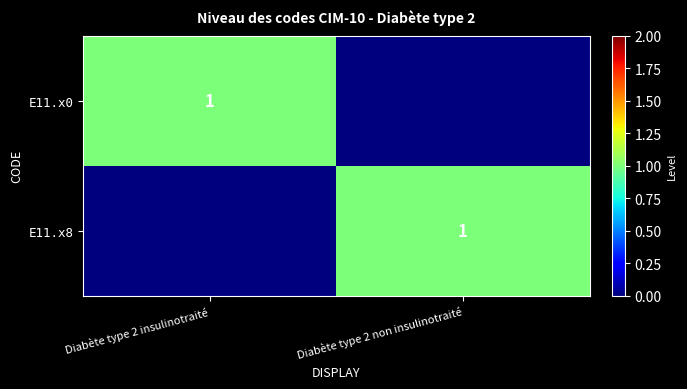

The value of E11.x8 at Diabète type 2 non insulinotraité is 0. True or false?

False